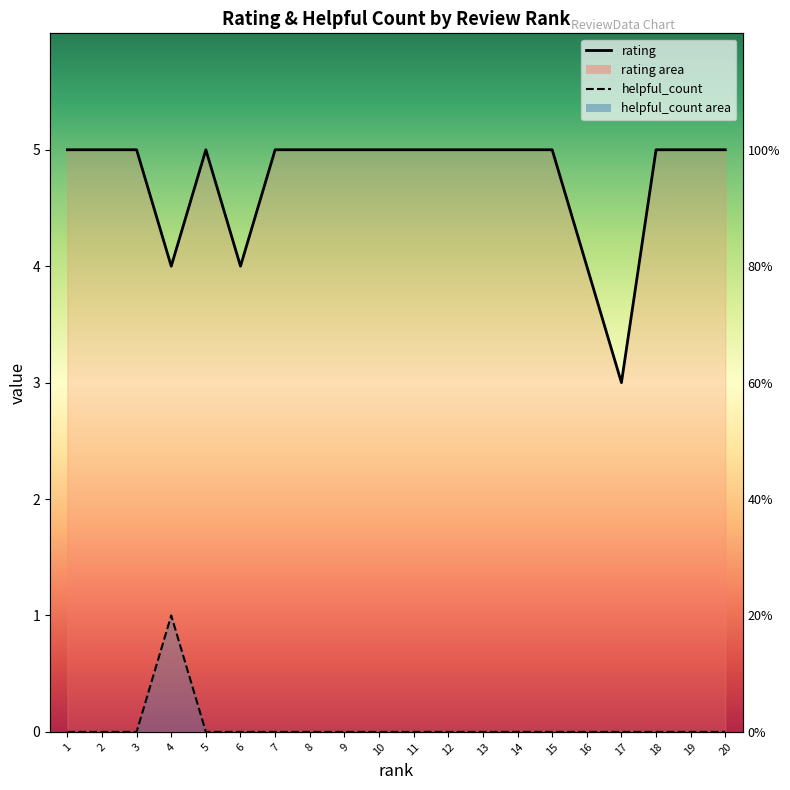

What is the difference between the maximum and minimum values in the helpful_count series?

1